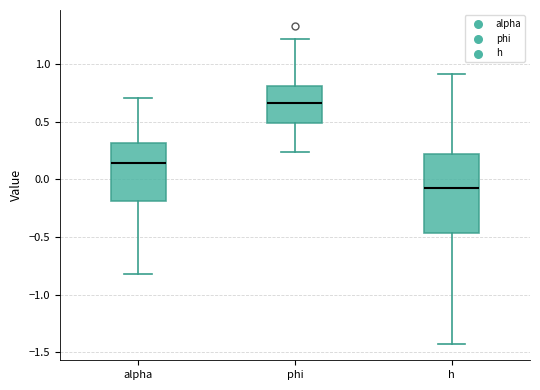

Where does the lower whisker of the box for alpha end on the y-axis? The values are not printed on the chart, so give them approximately, as read against the axis.

-0.80